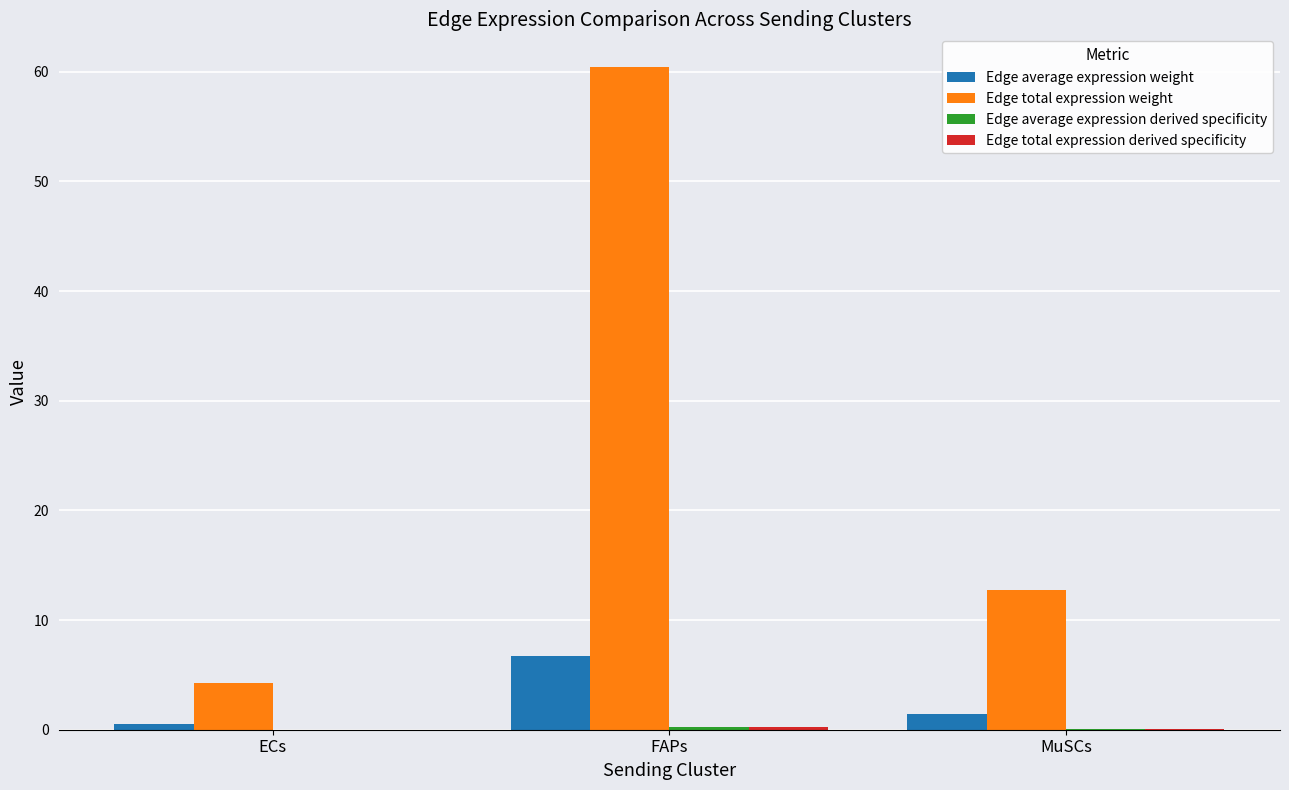

Which category has the highest value across all series?

FAPs